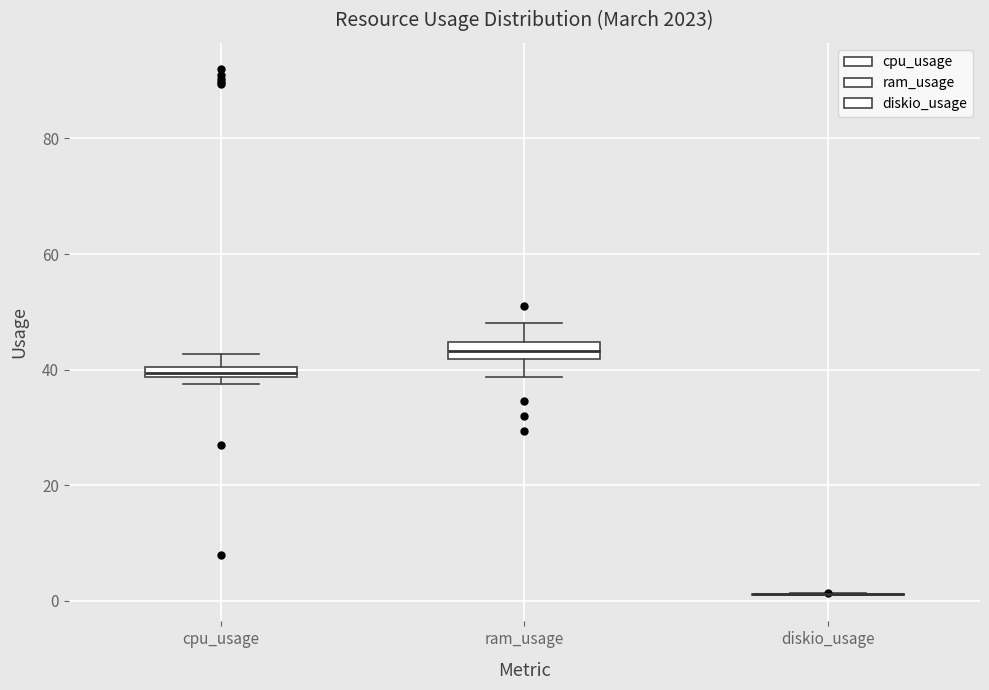

Where does the lower whisker of the box for ram_usage end on the y-axis? The values are not printed on the chart, so give them approximately, as read against the axis.

38